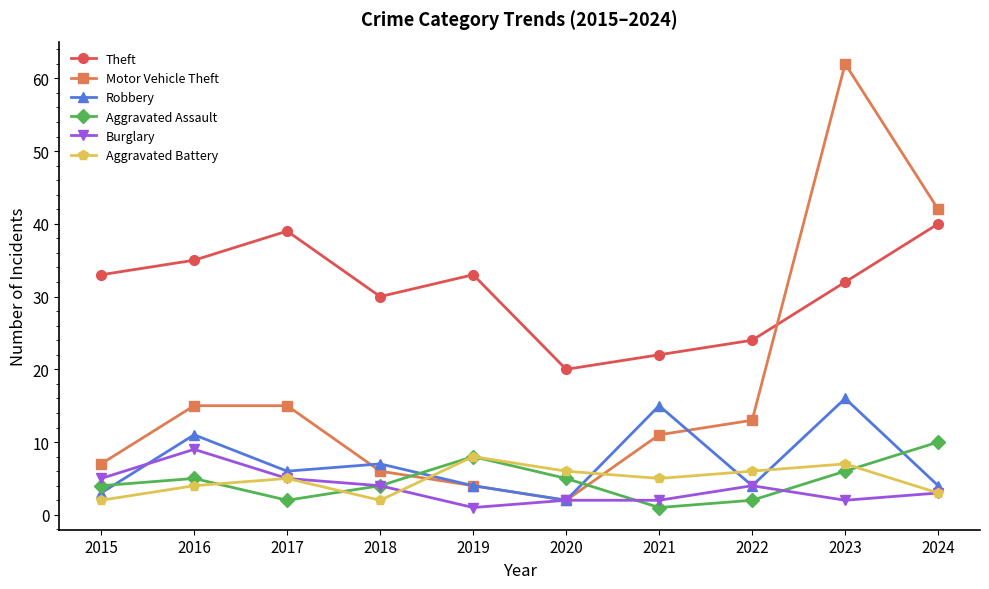

True or false: Motor Vehicle Theft and Robbery intersect in this chart.

True